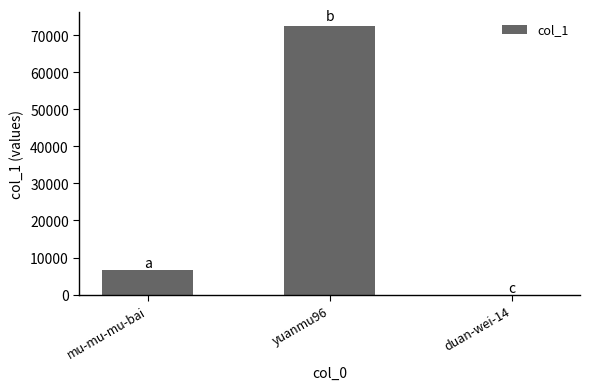

Where is the data nearest to the value 36266?

mu-mu-mu-bai